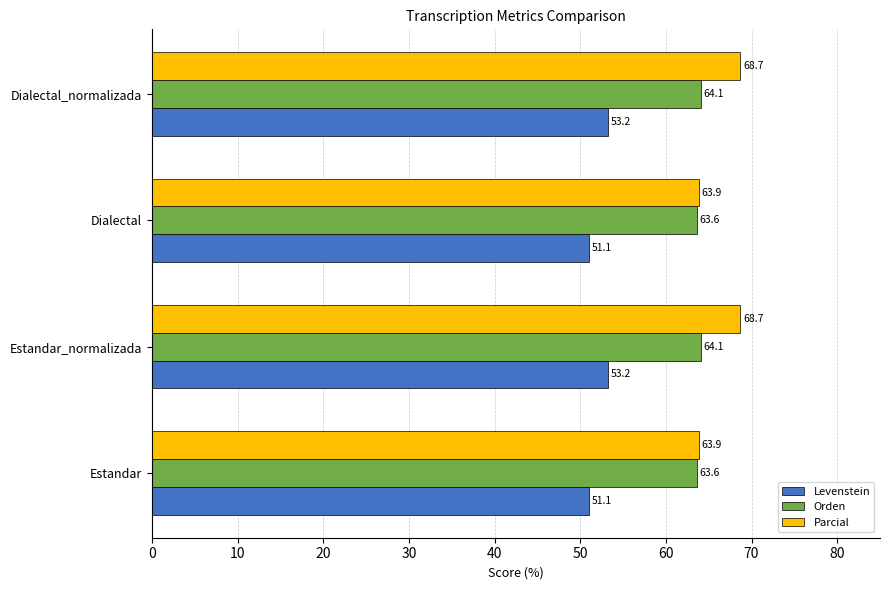

What is the difference between the second highest and minimum values in the Parcial series?

4.8